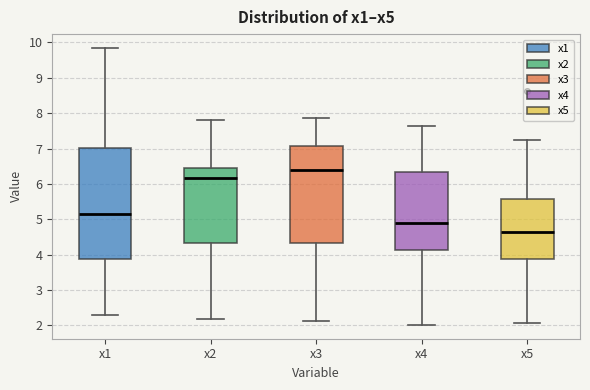

Reading left to right, read every box against the y-axis: the position of its median line, the range the box covers, and the ends of its whiskers. The values are not printed on the chart, so give them approximately, as read against the axis.

x1: median 5.1, box 3.9 to 7.0, whiskers 2.3 to 9.8
x2: median 6.2, box 4.3 to 6.5, whiskers 2.2 to 7.8
x3: median 6.4, box 4.3 to 7.1, whiskers 2.1 to 7.9
x4: median 4.9, box 4.1 to 6.3, whiskers 2.0 to 7.6
x5: median 4.6, box 3.9 to 5.6, whiskers 2.1 to 7.2